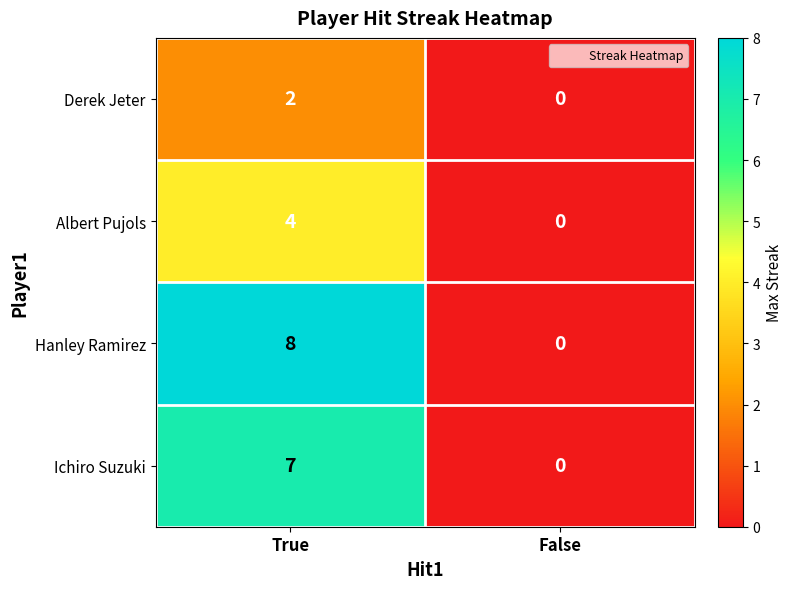

List the series in order of their overall mean, highest first.

Hanley Ramirez, Ichiro Suzuki, Albert Pujols, Derek Jeter